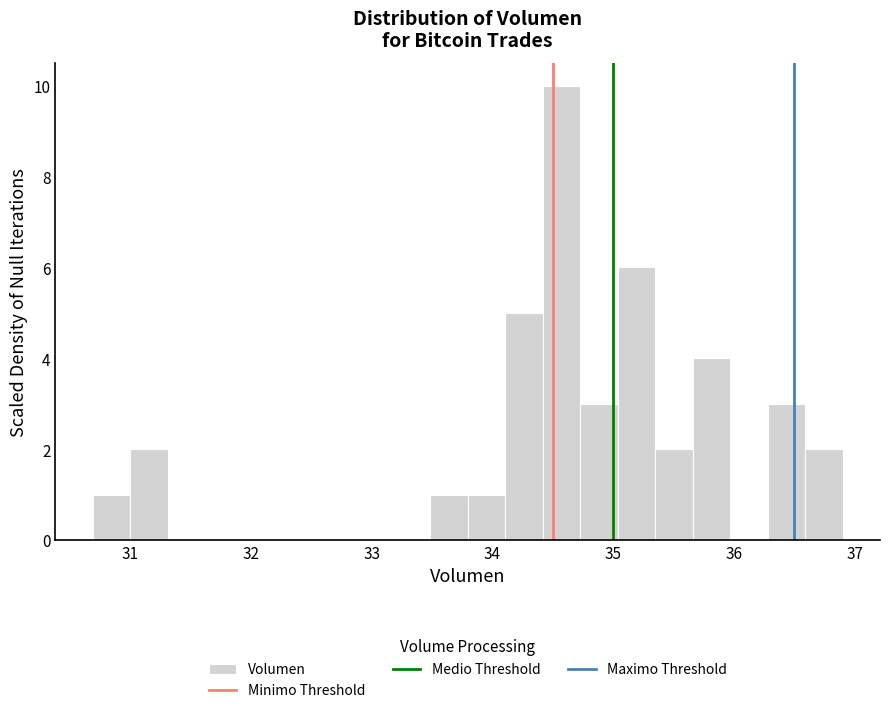

Read against the x-axis, roughly where is the centre of the tallest bar?

34.6